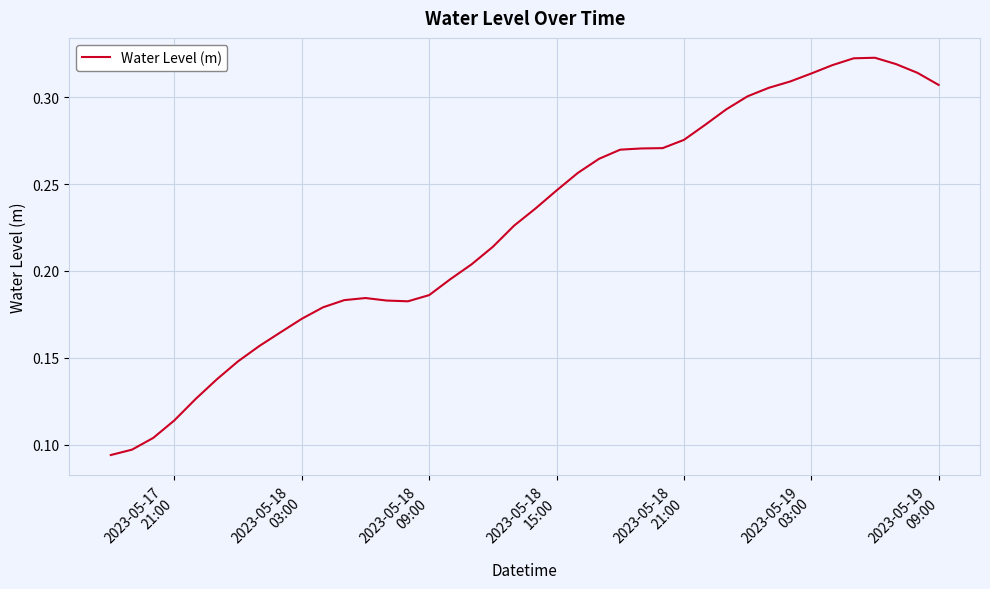

What is the difference between the maximum and minimum values?

0.2